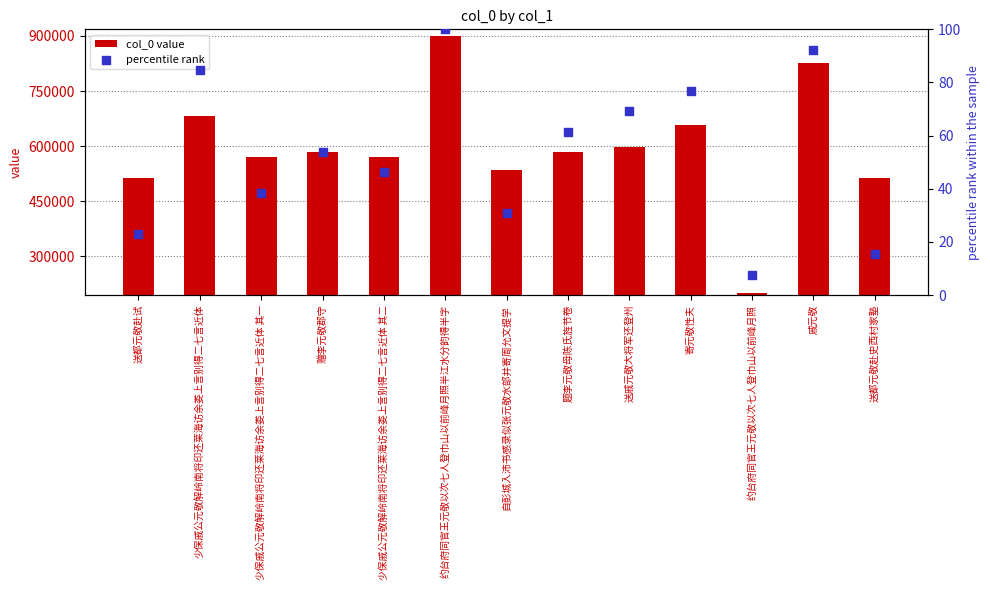

Which series contains the lowest Y value?

percentile rank